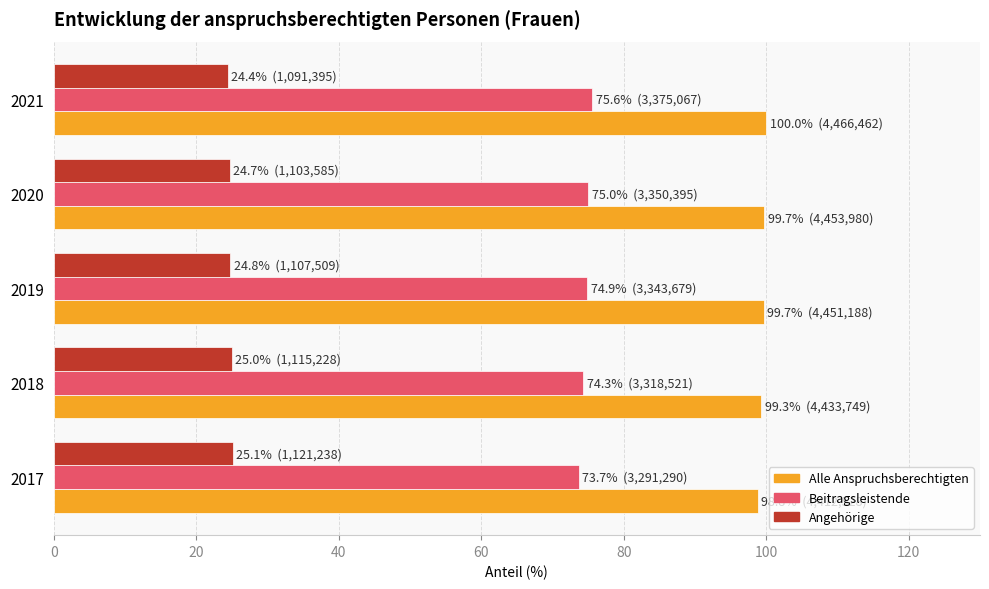

What is the minimum value shown in the chart?

24.4